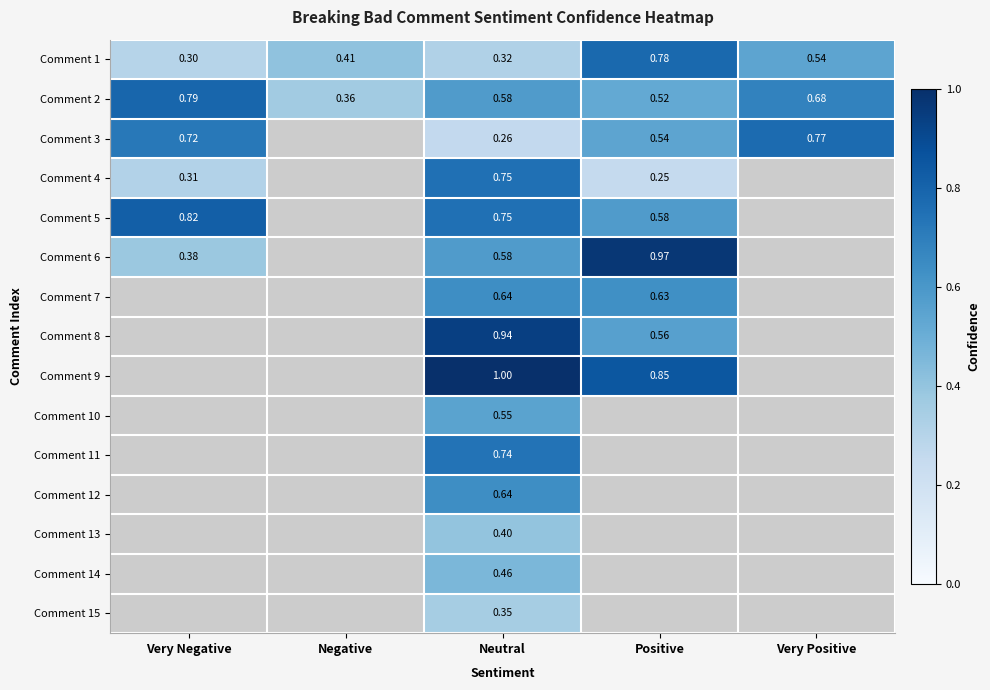

Rank the categories by Comment 2 value from lowest to highest.

Negative, Positive, Neutral, Very Positive, Very Negative